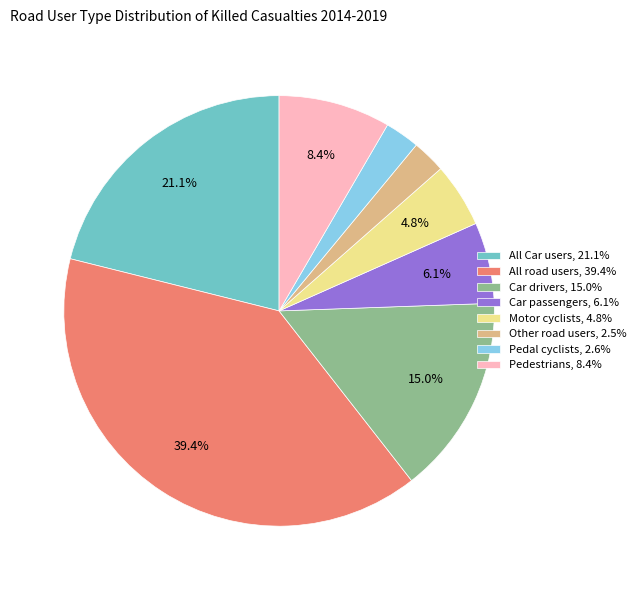

Approximately how many times larger is the value at Car passengers, 6.1% compared to Motor cyclists, 4.8%?

1.3